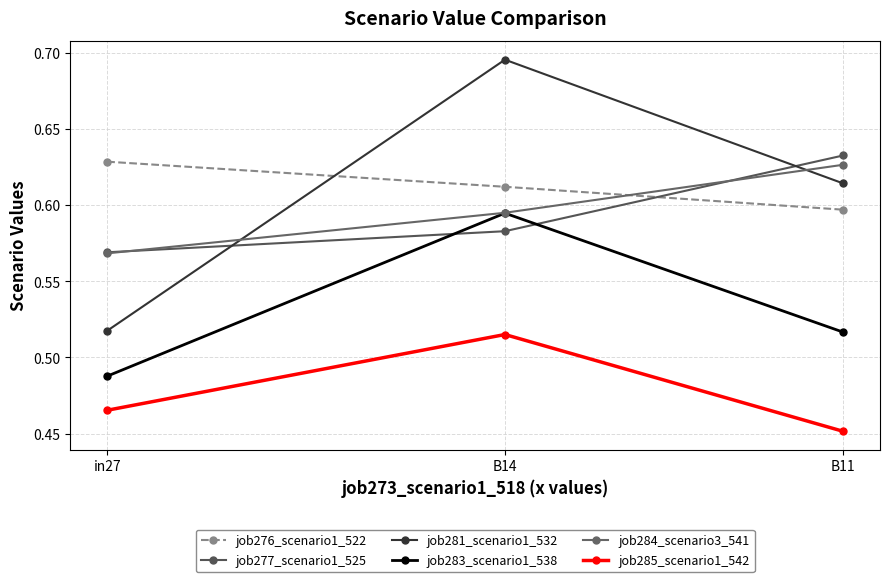

Does the chart have visible grid lines?

Yes